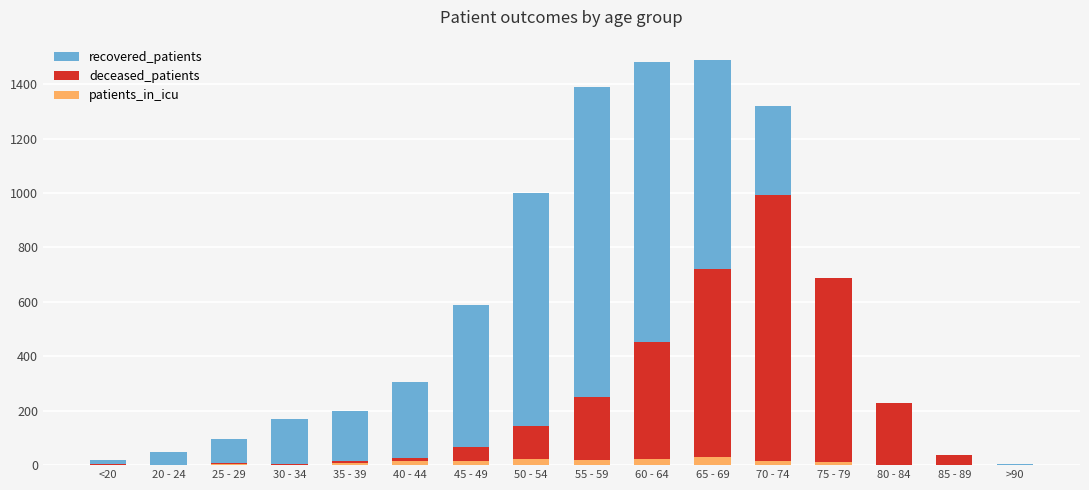

Rank the series by their average value, from highest to lowest.

recovered_patients, deceased_patients, patients_in_icu